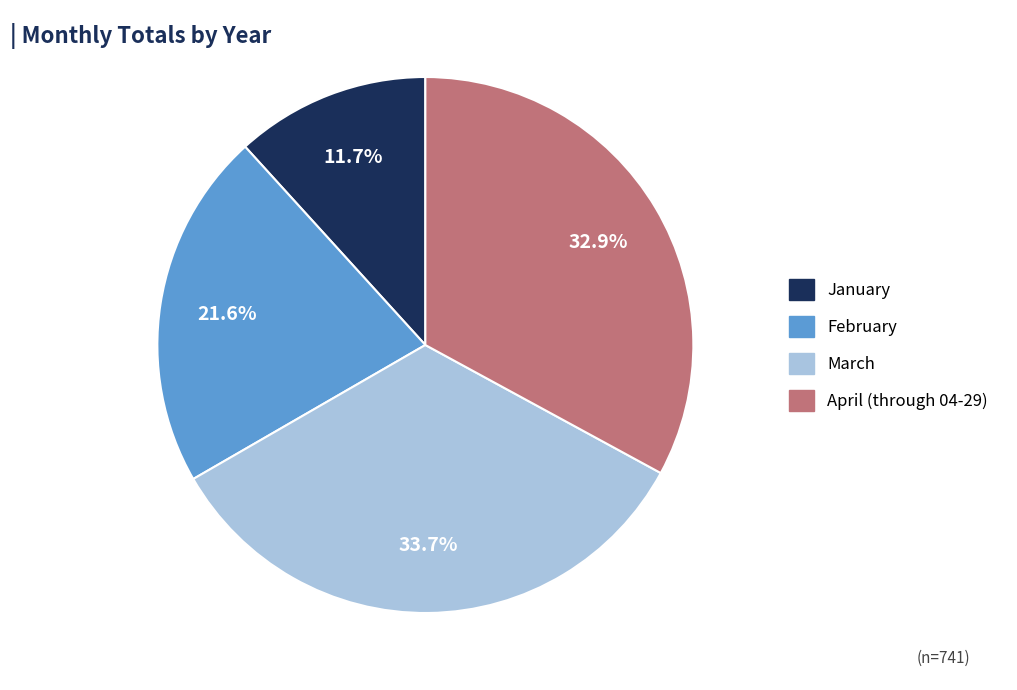

Which category has the smallest portion of the pie?

January